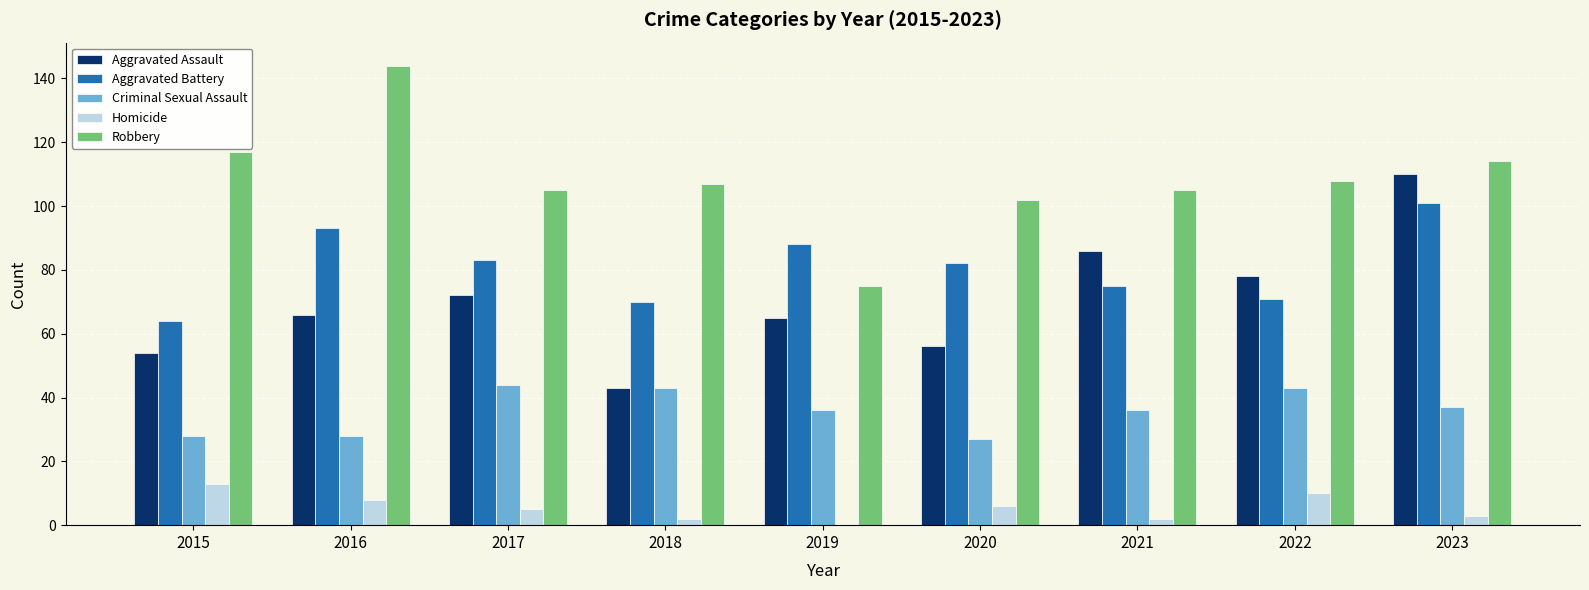

At which category is the sum across all series the highest?

2023